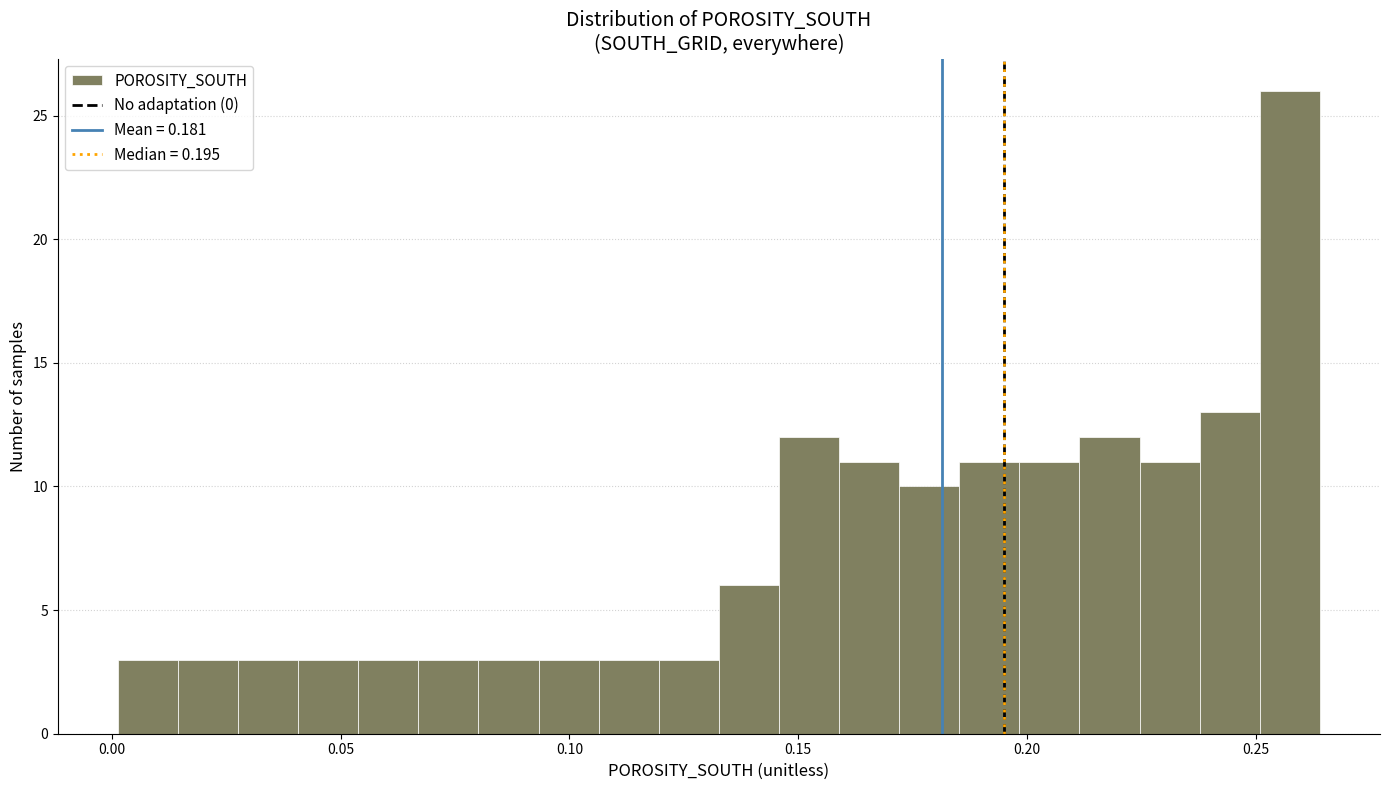

Around what value on the x-axis is the tallest bar? Give the approximate position of its centre, as read against the axis.

0.255